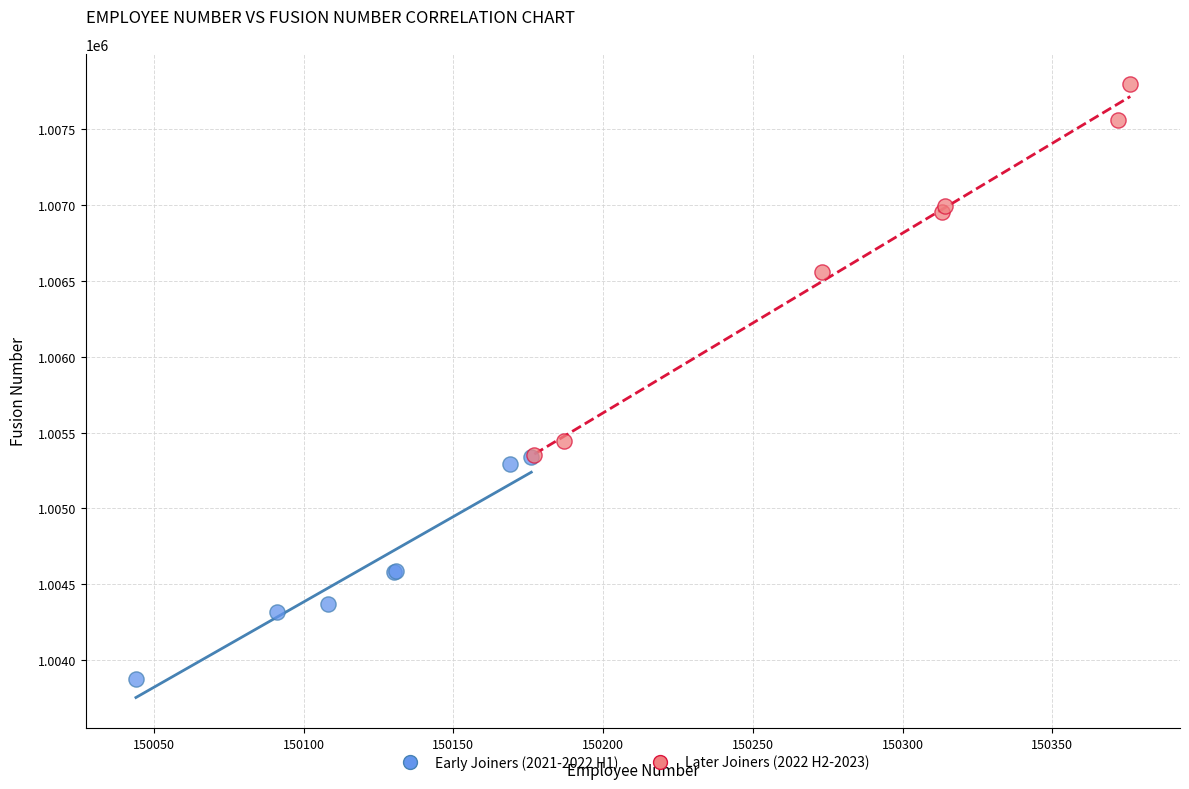

Which series contains the highest Y value?

Later Joiners (2022 H2-2023)